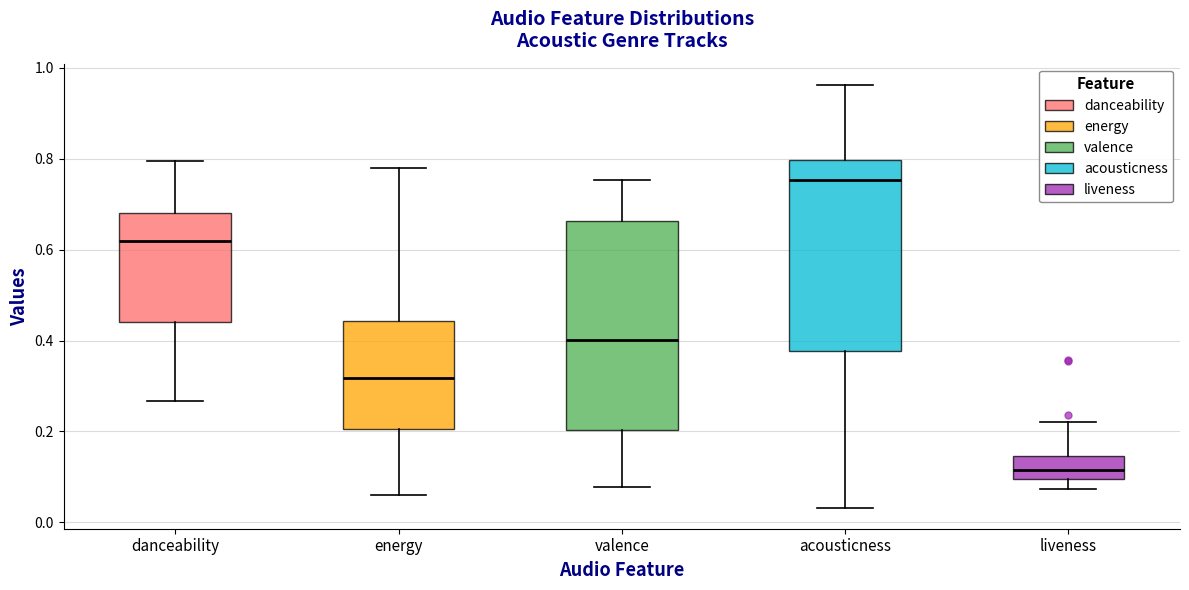

Which box has the highest median line?

acousticness